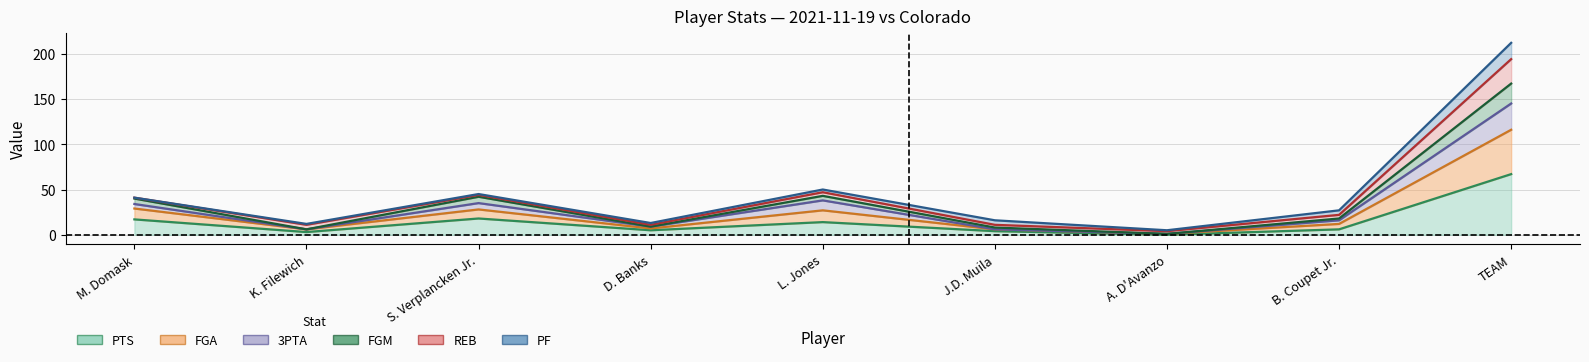

True or false: FGM and 3PTA cross at least once.

False